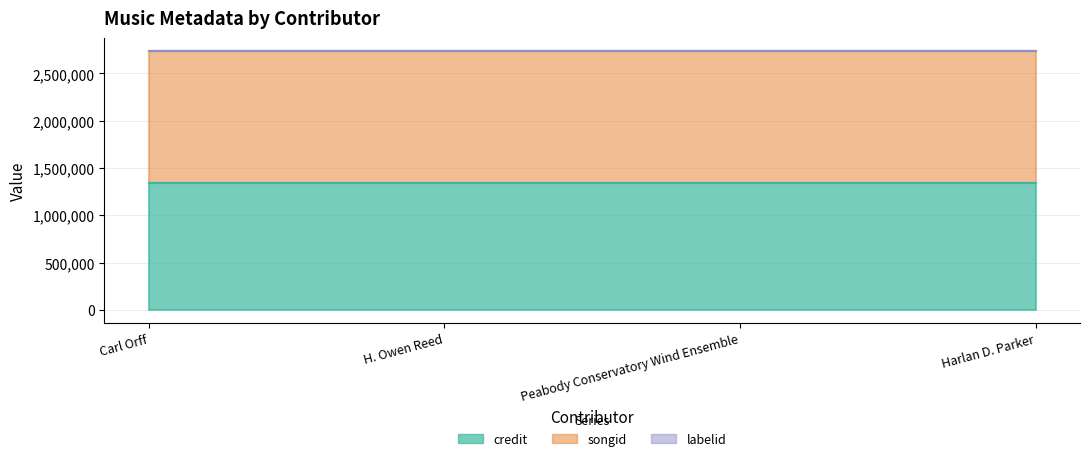

Does the chart have visible grid lines?

Yes